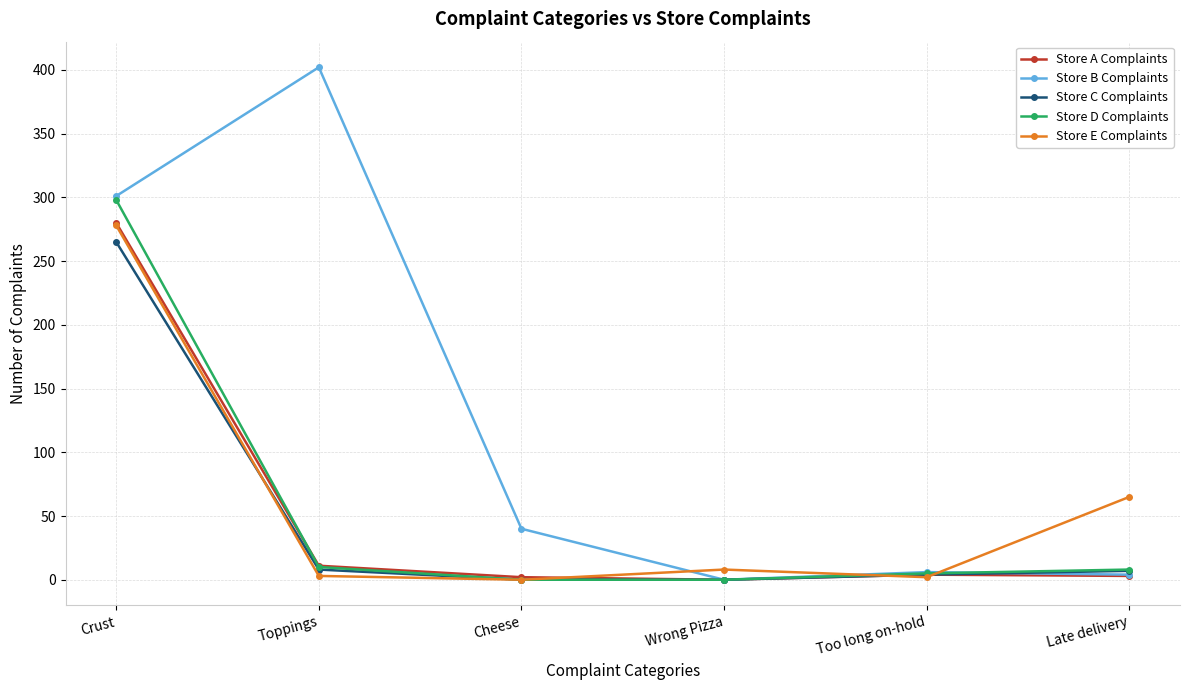

Is it true that Store A Complaints equals 0 at Wrong Pizza?

True